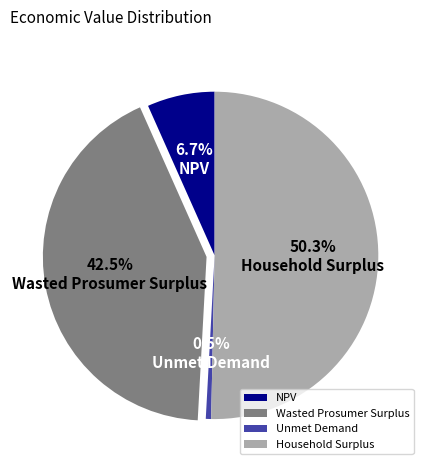

What percentage is the NPV slice, to the nearest percent?

7%